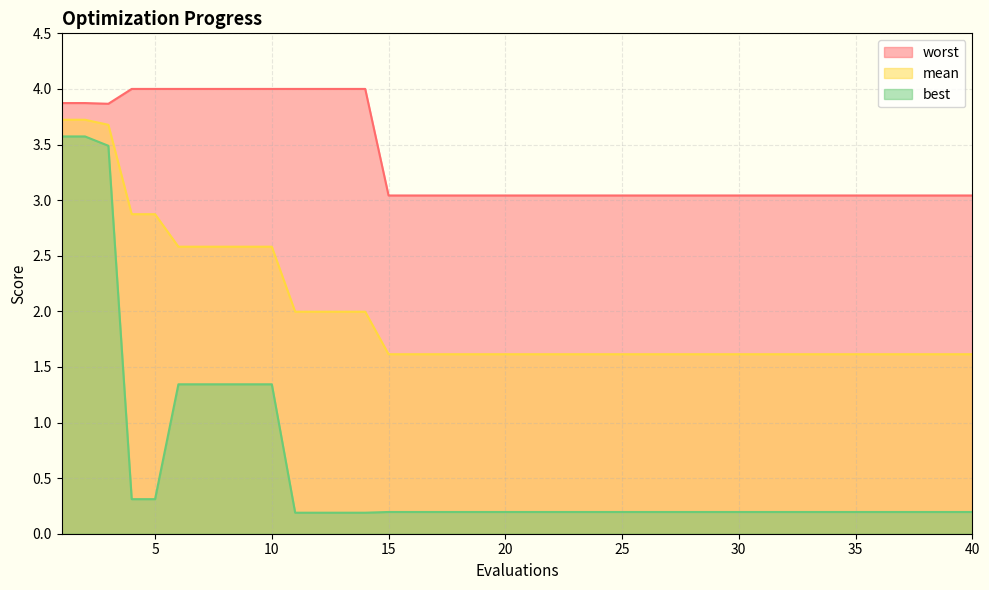

Reading right to left, extract all data points from this chart.

mean: 1.6	1.6	1.6	1.6	1.6	1.6	1.6	1.6	1.6	1.6	1.6	1.6	1.6	1.6	1.6	1.6	1.6	1.6	1.6	1.6	1.6	1.6	1.6	1.6	1.6	1.6	2.0	2.0	2.0	2.0	2.6	2.6	2.6	2.6	2.6	2.9	2.9	3.7	3.7	3.7
best: 0.2	0.2	0.2	0.2	0.2	0.2	0.2	0.2	0.2	0.2	0.2	0.2	0.2	0.2	0.2	0.2	0.2	0.2	0.2	0.2	0.2	0.2	0.2	0.2	0.2	0.2	0.2	0.2	0.2	0.2	1.3	1.3	1.3	1.3	1.3	0.3	0.3	3.5	3.6	3.6
worst: 3.0	3.0	3.0	3.0	3.0	3.0	3.0	3.0	3.0	3.0	3.0	3.0	3.0	3.0	3.0	3.0	3.0	3.0	3.0	3.0	3.0	3.0	3.0	3.0	3.0	3.0	4.0	4.0	4.0	4.0	4.0	4.0	4.0	4.0	4.0	4.0	4.0	3.9	3.9	3.9